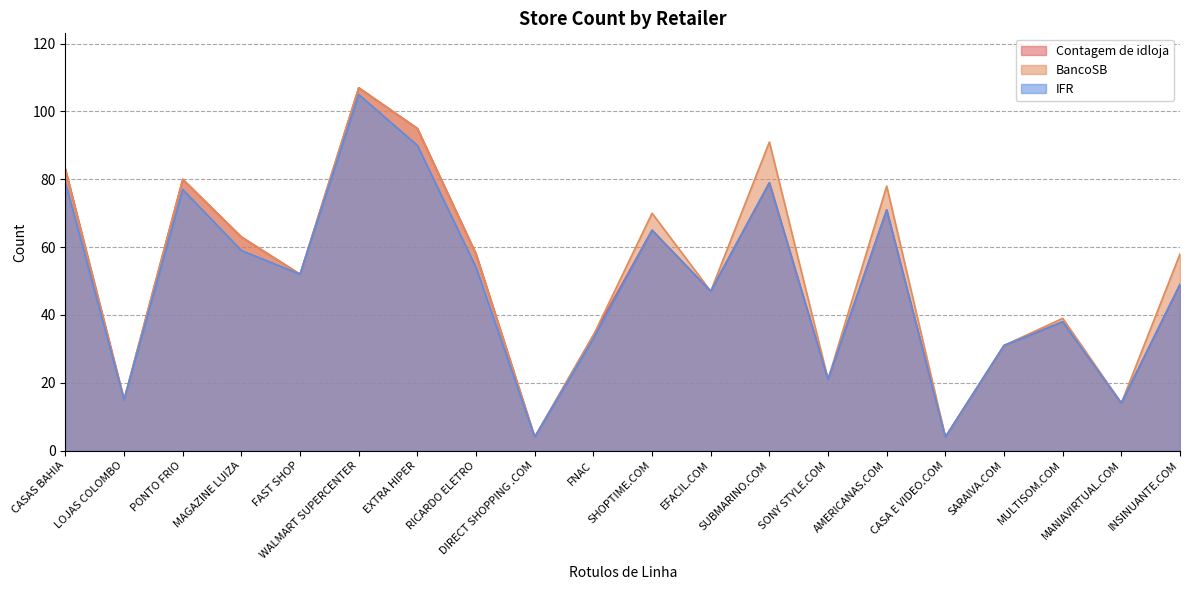

Which category has the highest value in the Contagem de idloja series?

WALMART SUPERCENTER